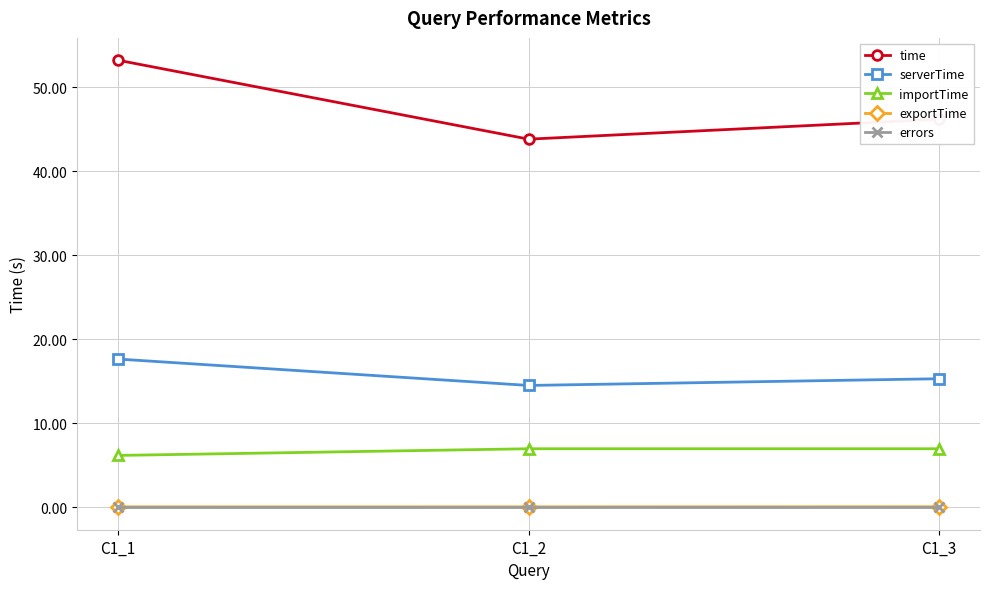

How many values in the time series are below 46?

1